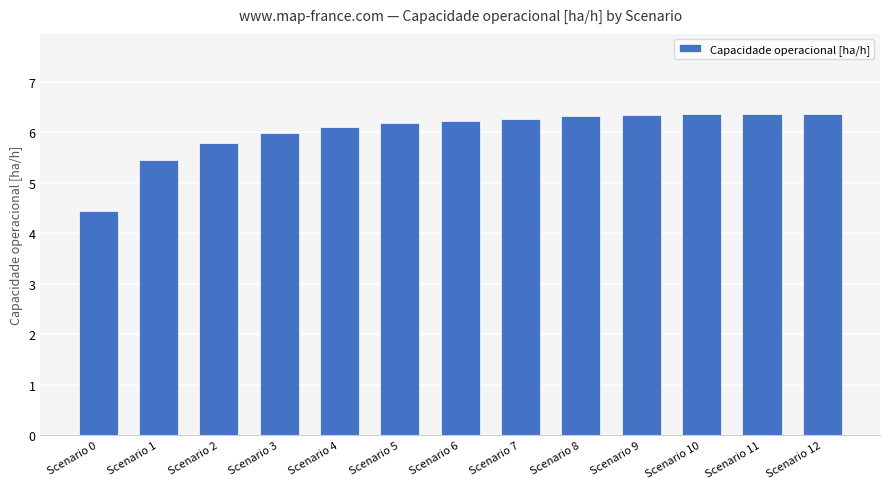

What is the approximate value at Scenario 1?

5.4